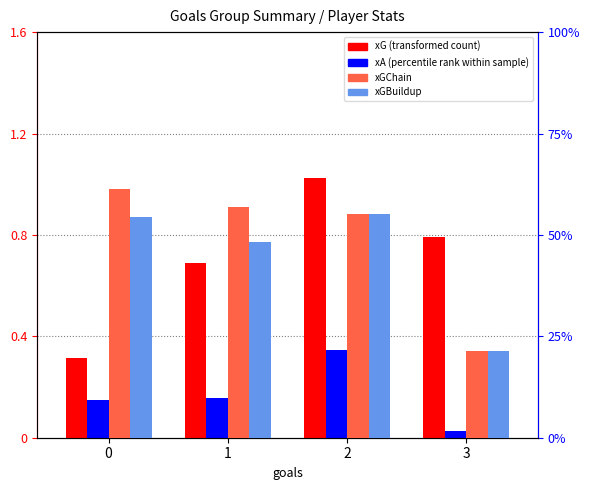

What are all the series names shown in the legend?

xG, xA, xGChain, xGBuildup